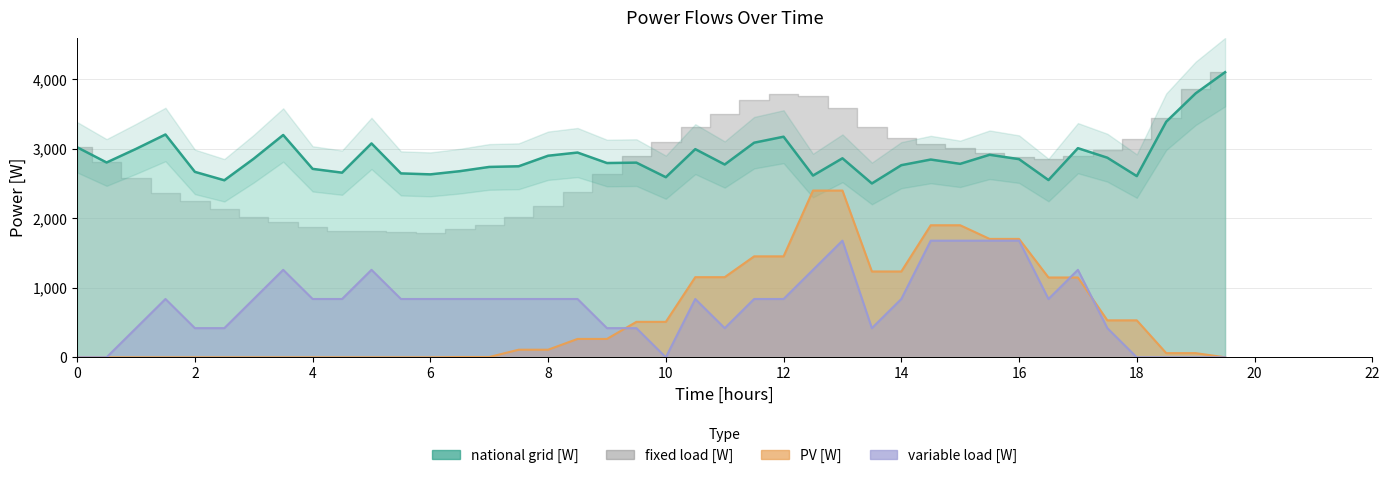

What is the sum of all national_grid values?

115742.4